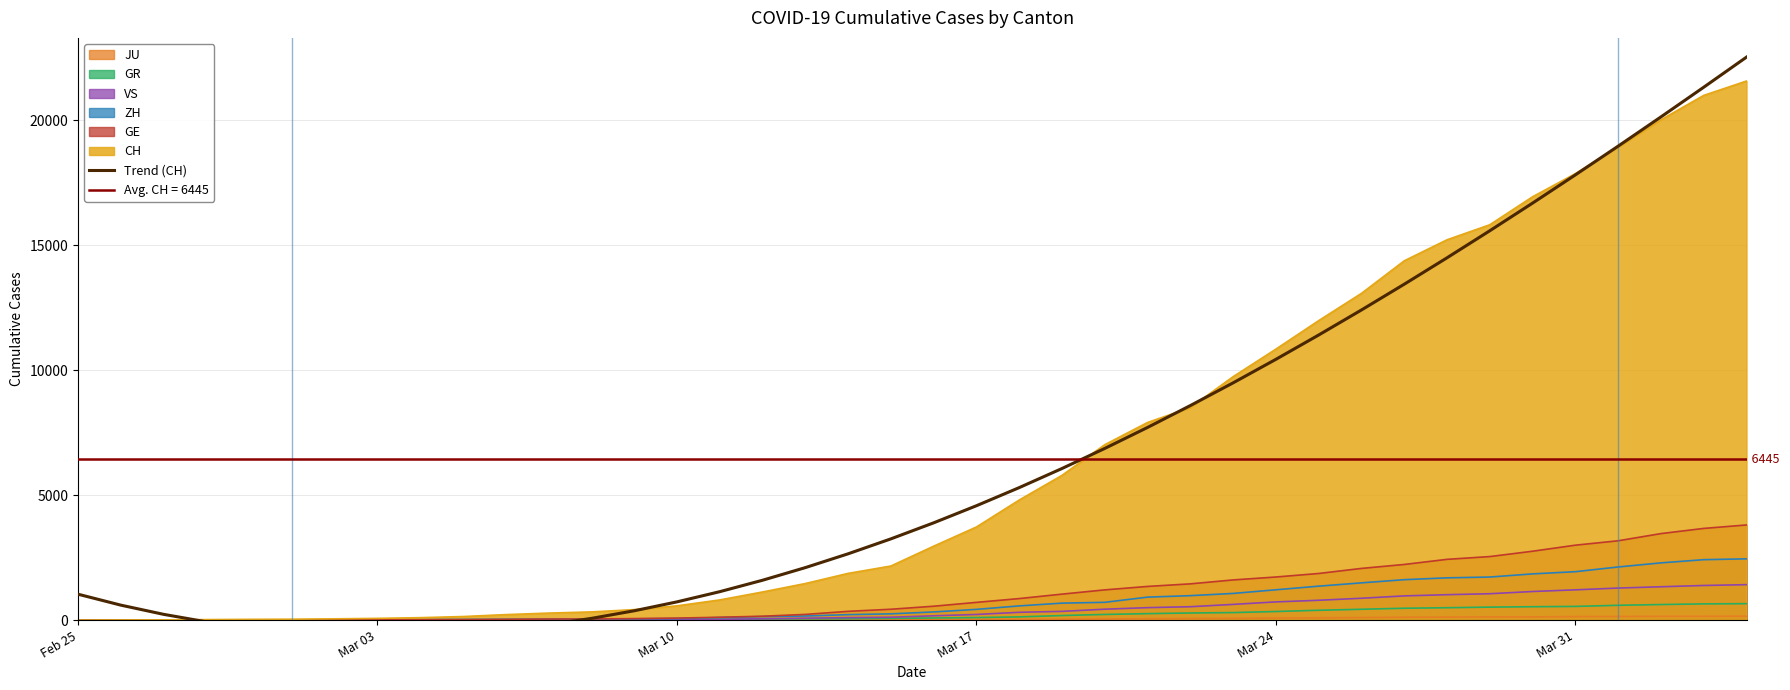

Is the value of CH at Mar 17 greater than the value of GE at Mar 03?

Yes